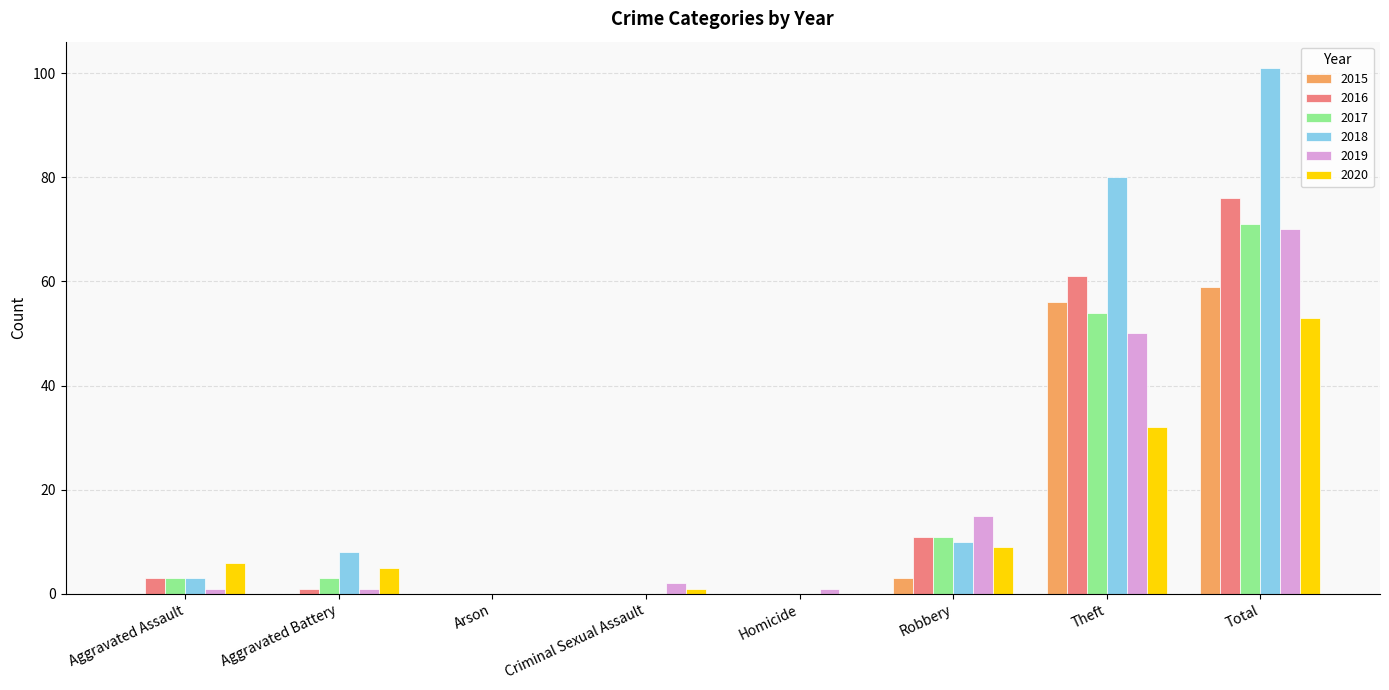

What is the greatest value displayed?

101